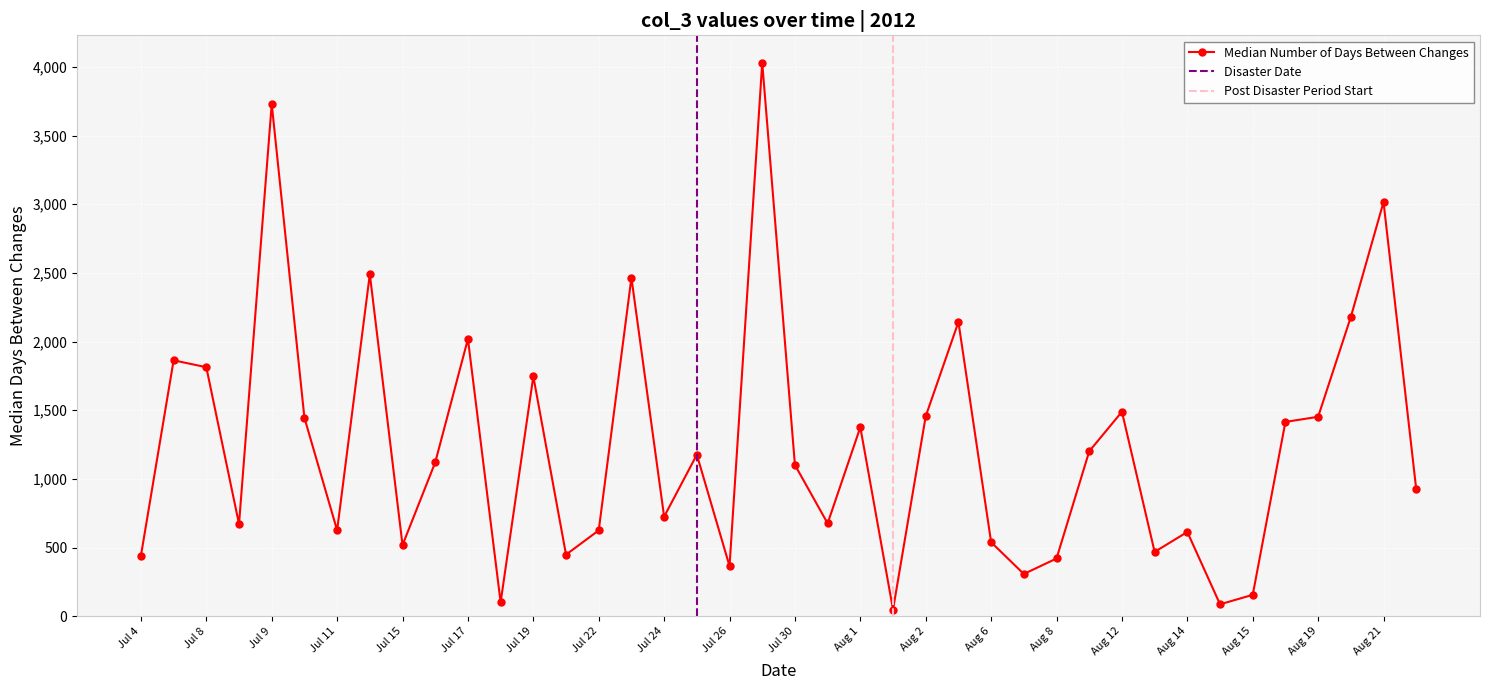

Between 16 and 26, which is larger?

16